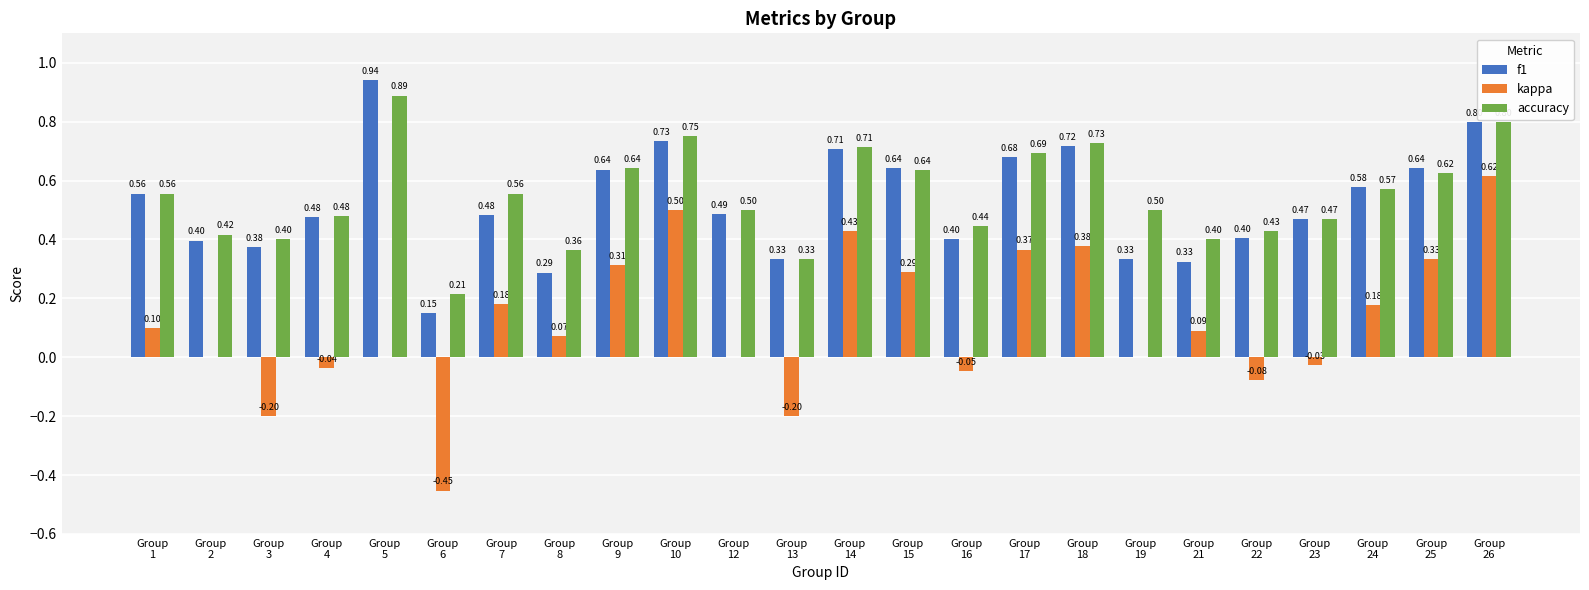

What is the sum of all accuracy values?

13.1